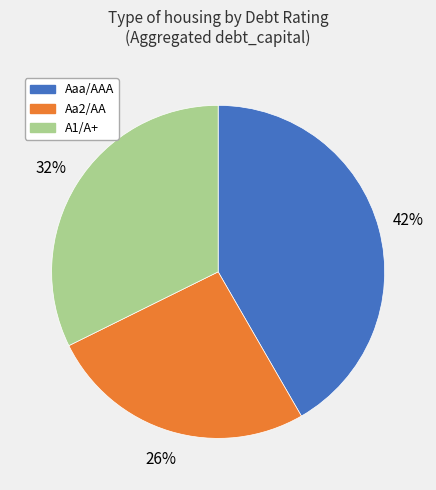

Which slice is the largest?

Aaa/AAA